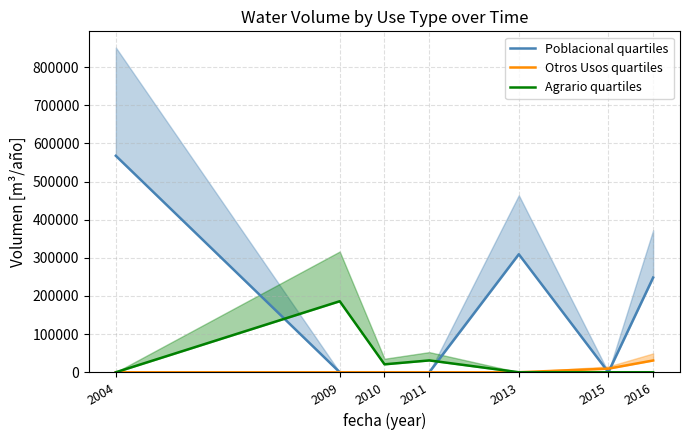

Which label corresponds to the smallest value in the chart?

2009